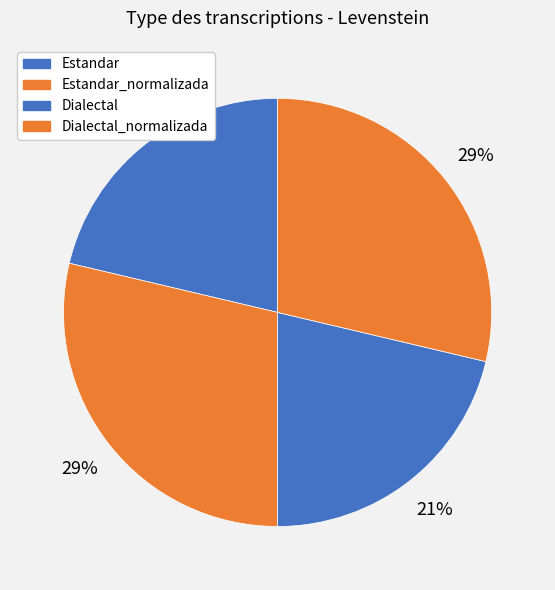

How many segments does this pie chart have?

4